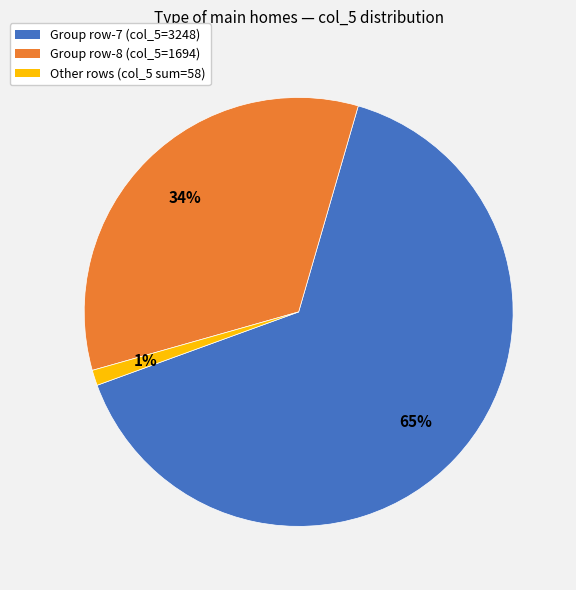

Does any single category account for the majority?

Yes